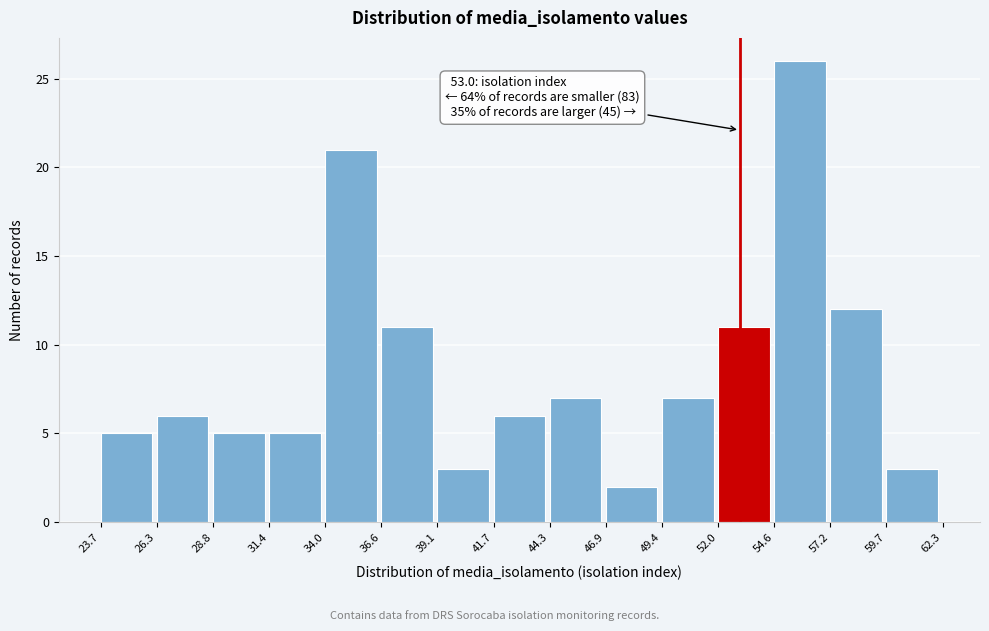

Which range on the x-axis has the tallest bar?

54.6 to 57.2